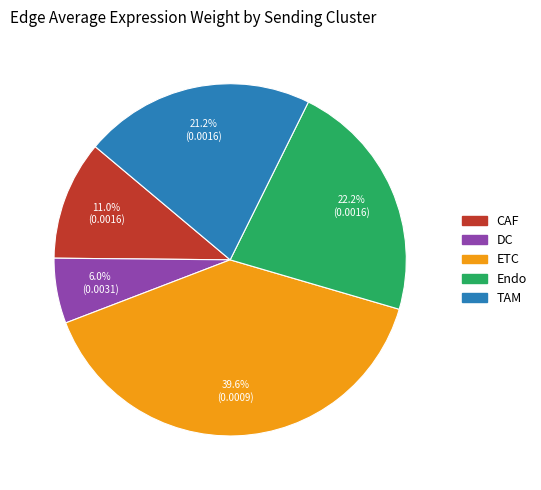

Does Endo account for over 50% of the chart?

No